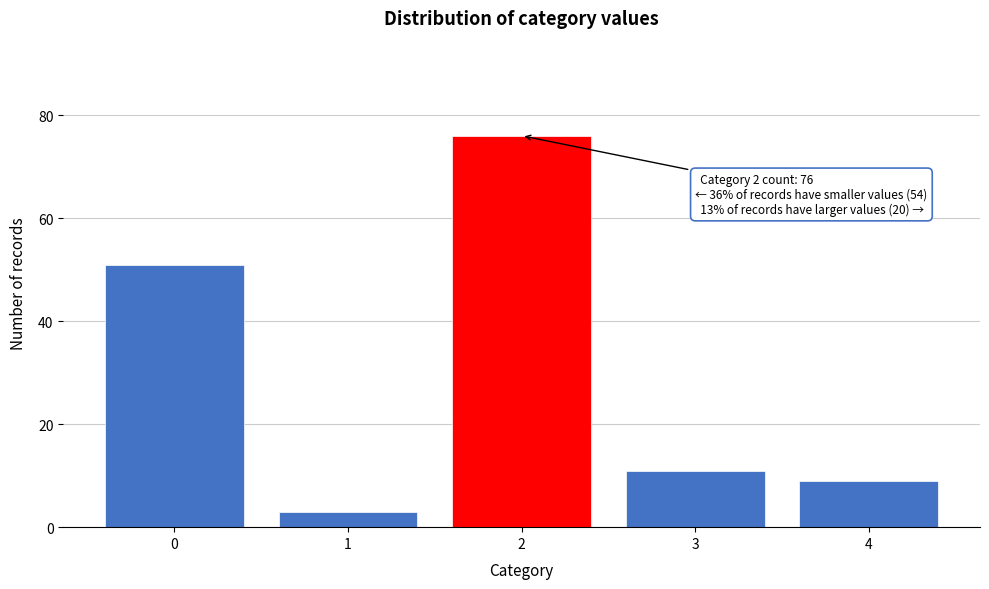

Reading right to left, extract all data points from this chart.

4=9	3=11	2=76	1=3	0=51